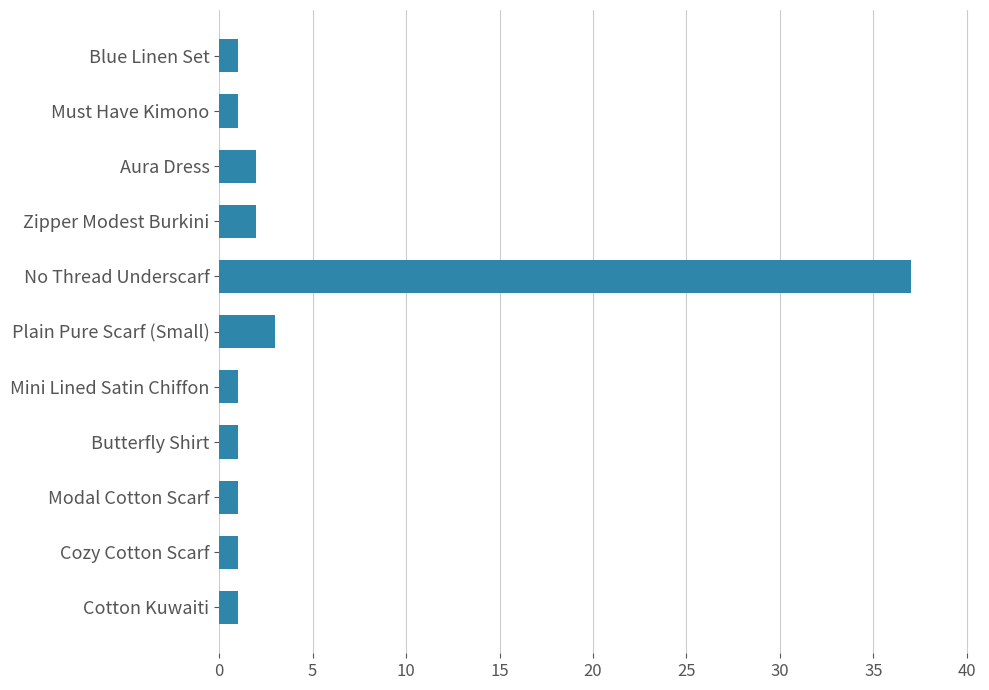

Approximately how many times larger is the value at Modal Cotton Scarf compared to Aura Dress?

0.5